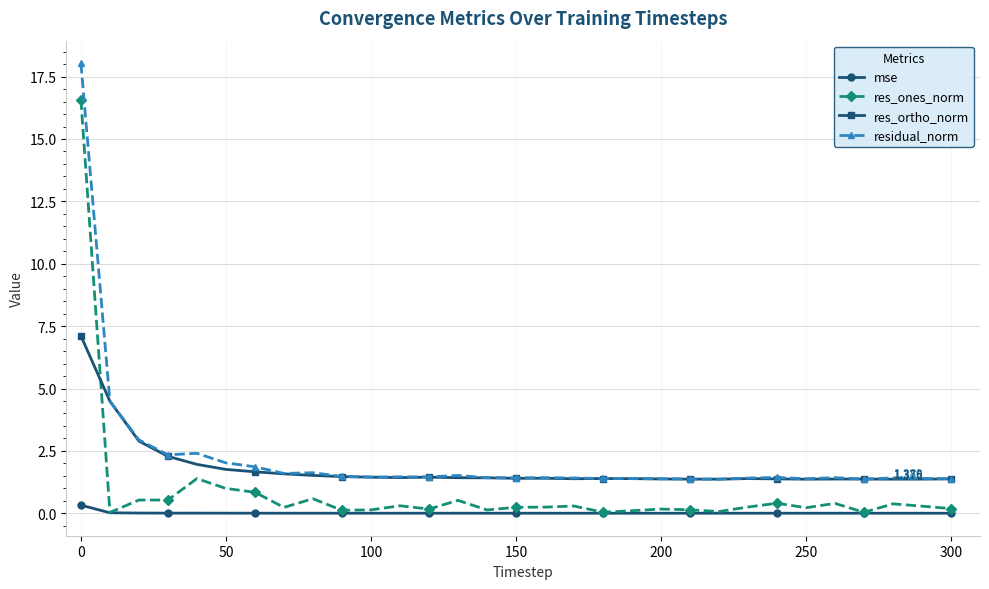

True or false: res_ortho_norm and res_ones_norm intersect in this chart.

True